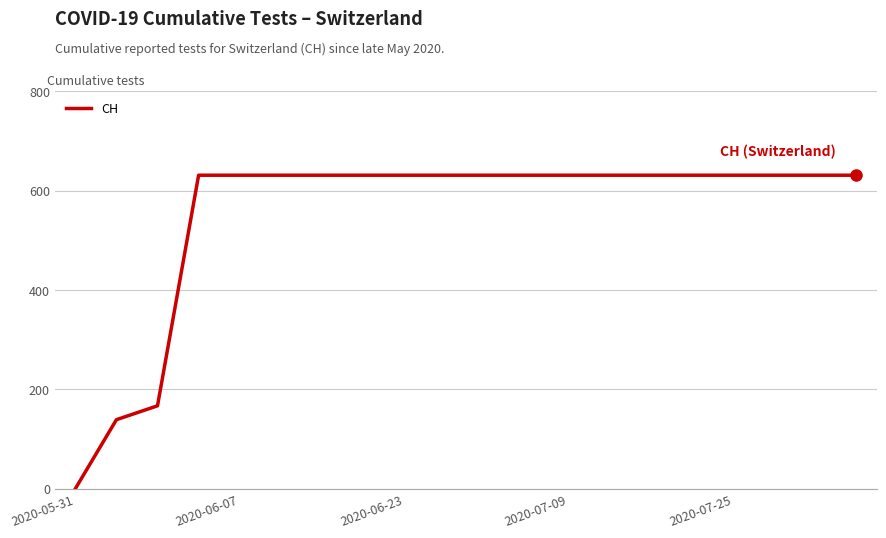

What is the greatest value displayed?

631